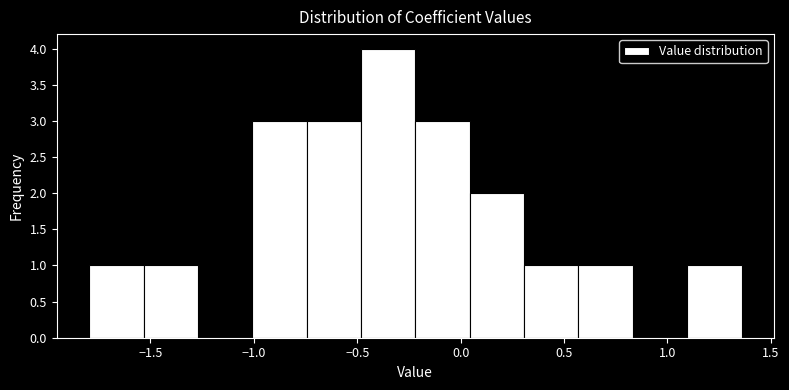

Reading left to right, list every bar in this chart as the range it spans on the x-axis followed by its height. Neither the bar edges nor the heights are printed on the chart, so give them approximately, as read against the axes.

-1.80 to -1.55: 1
-1.55 to -1.25: 1
-1.25 to -1.00: 0
-1.00 to -0.75: 3
-0.75 to -0.50: 3
-0.50 to -0.20: 4
-0.20 to 0.05: 3
0.05 to 0.30: 2
0.30 to 0.55: 1
0.55 to 0.85: 1
0.85 to 1.10: 0
1.10 to 1.35: 1